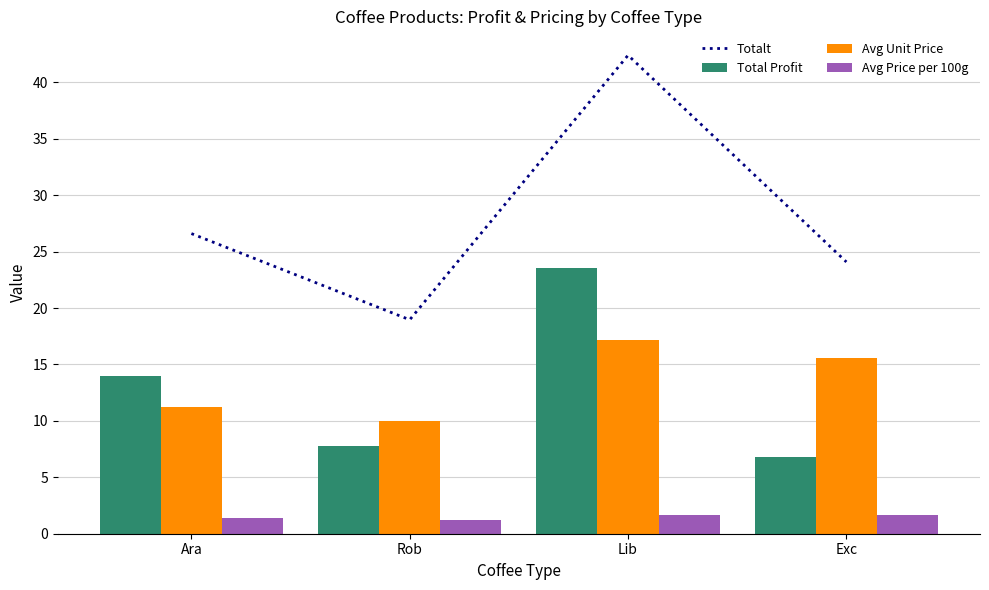

Is it true that Total Profit equals 14.0 at Ara?

True